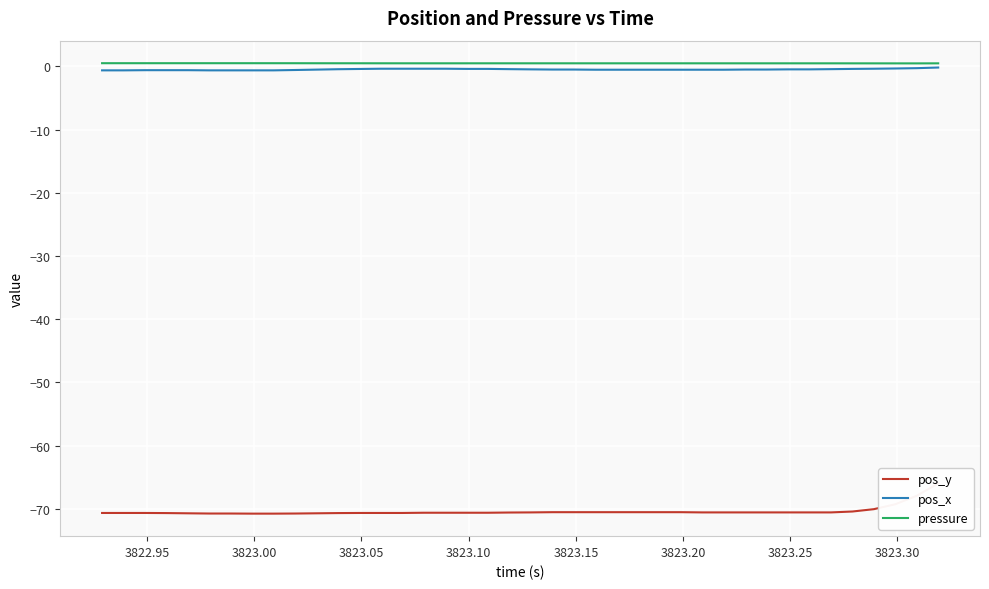

How many data points does each series have?

40